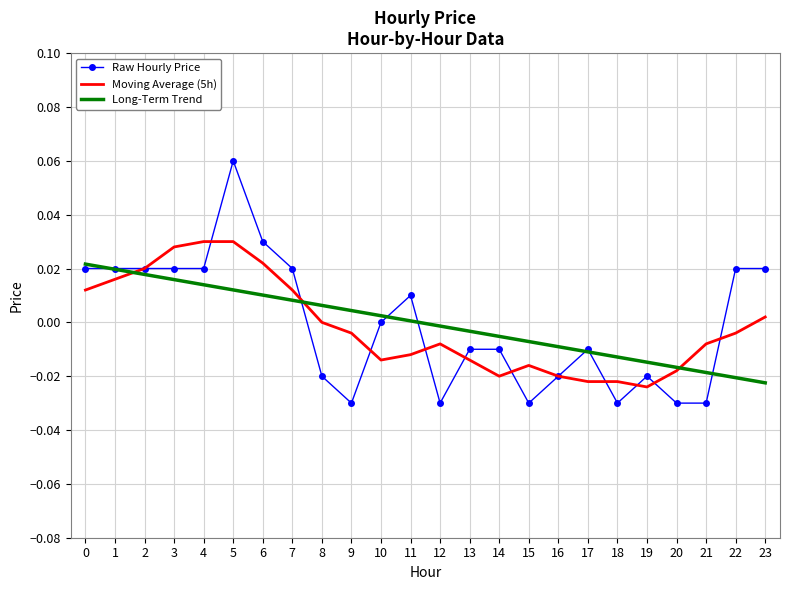

At which category is the sum across all series the highest?

5